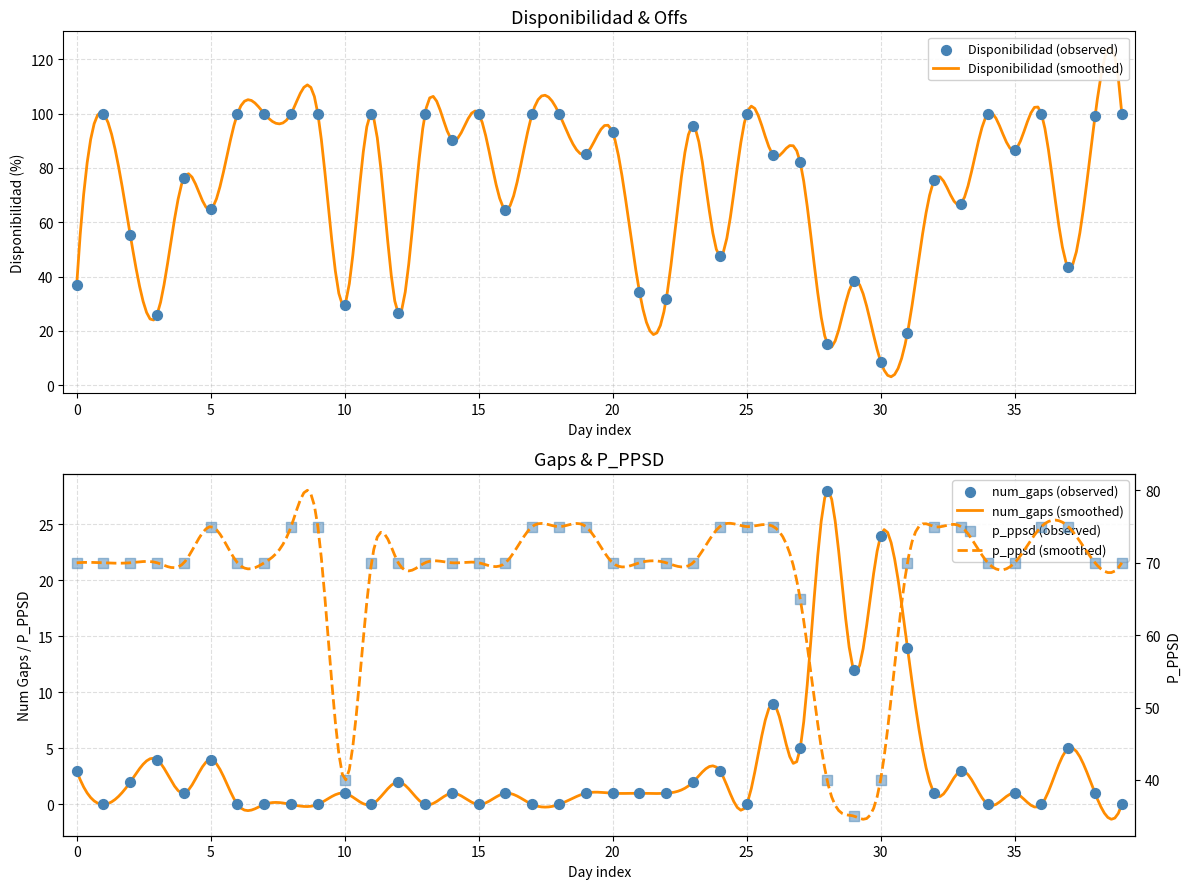

Which series has the largest total across all categories?

disponibilidad